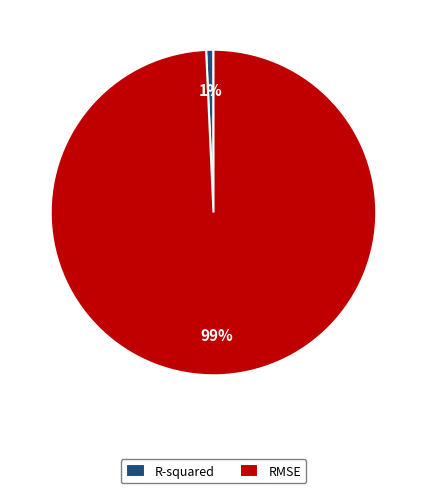

How many segments does this pie chart have?

2